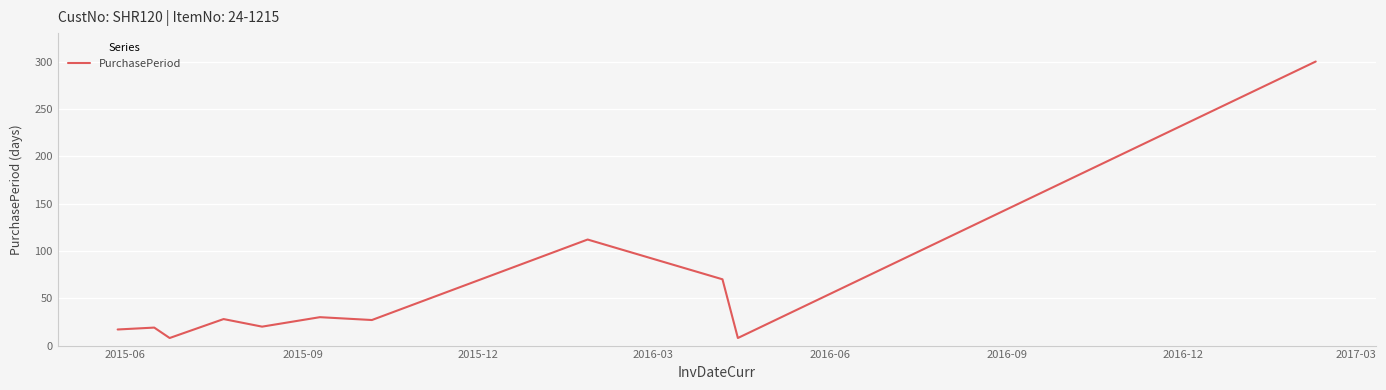

How many categories are shown in the chart?

11